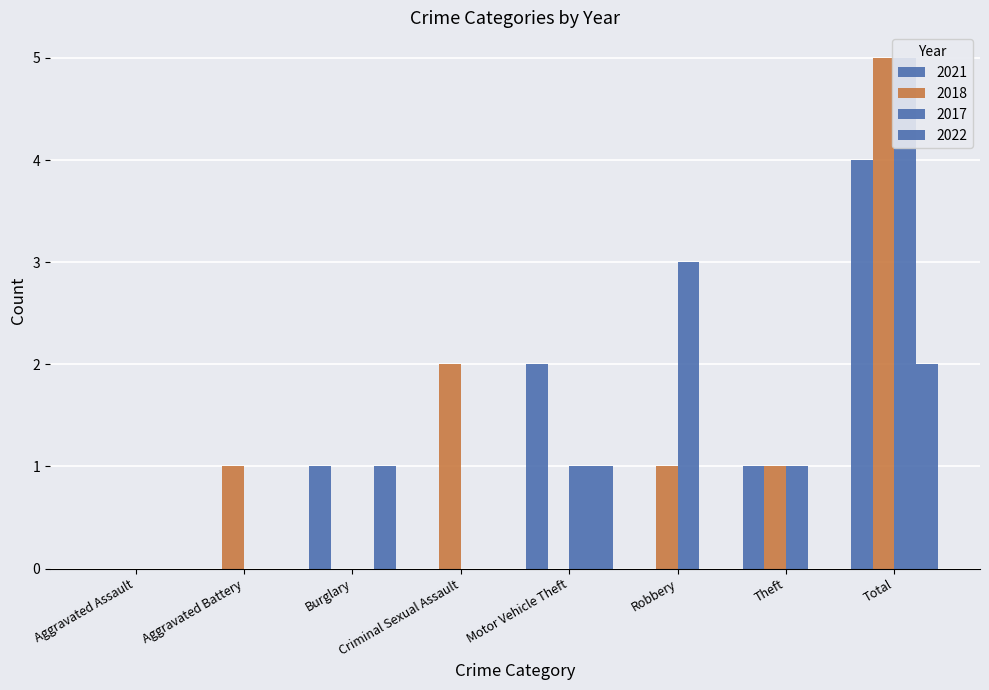

How many groups of bars are there?

8